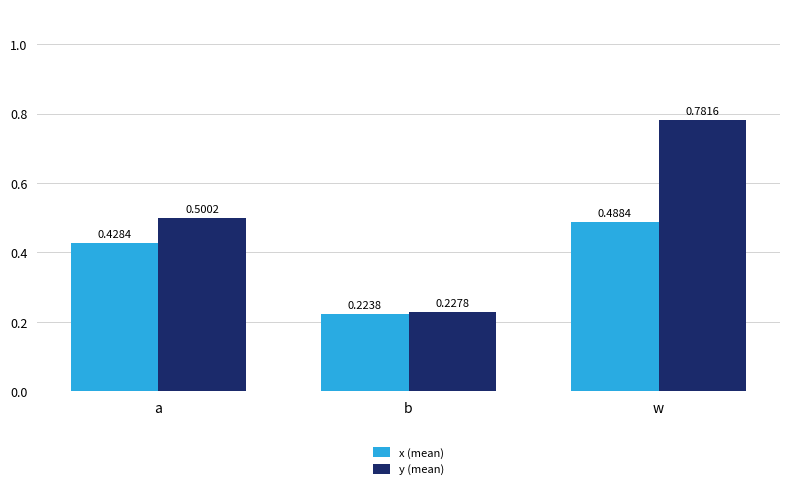

Which series changed the most between a and w?

y (mean)